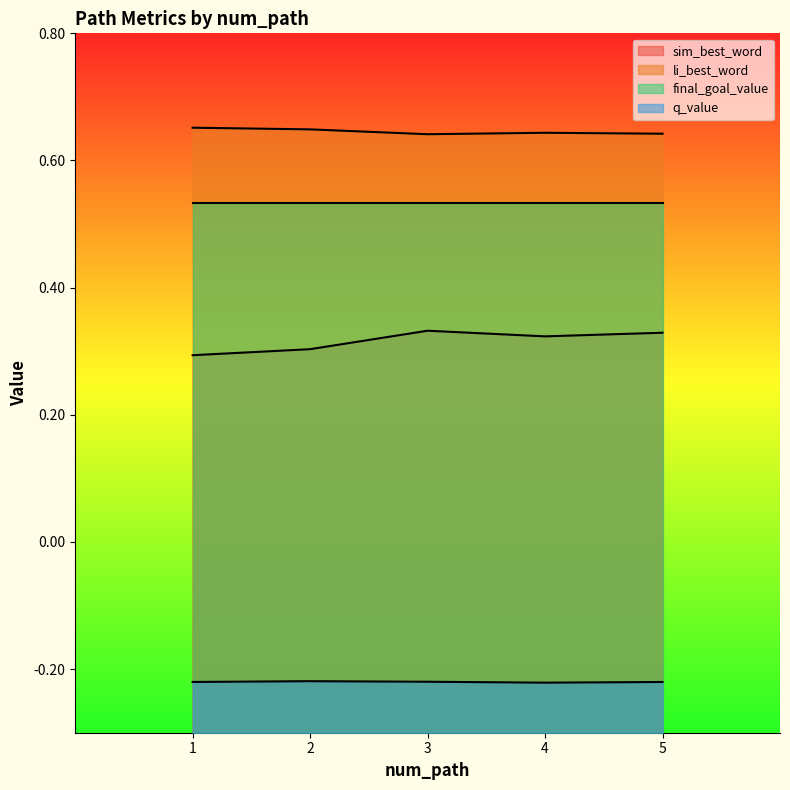

Which series has the largest total across all categories?

li_best_word